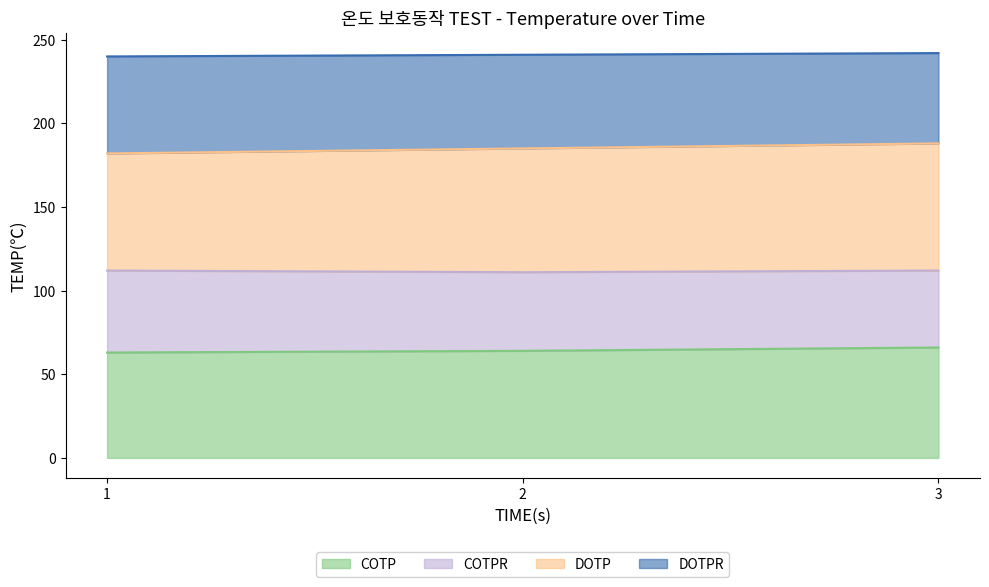

What is the maximum value for COTP?

66